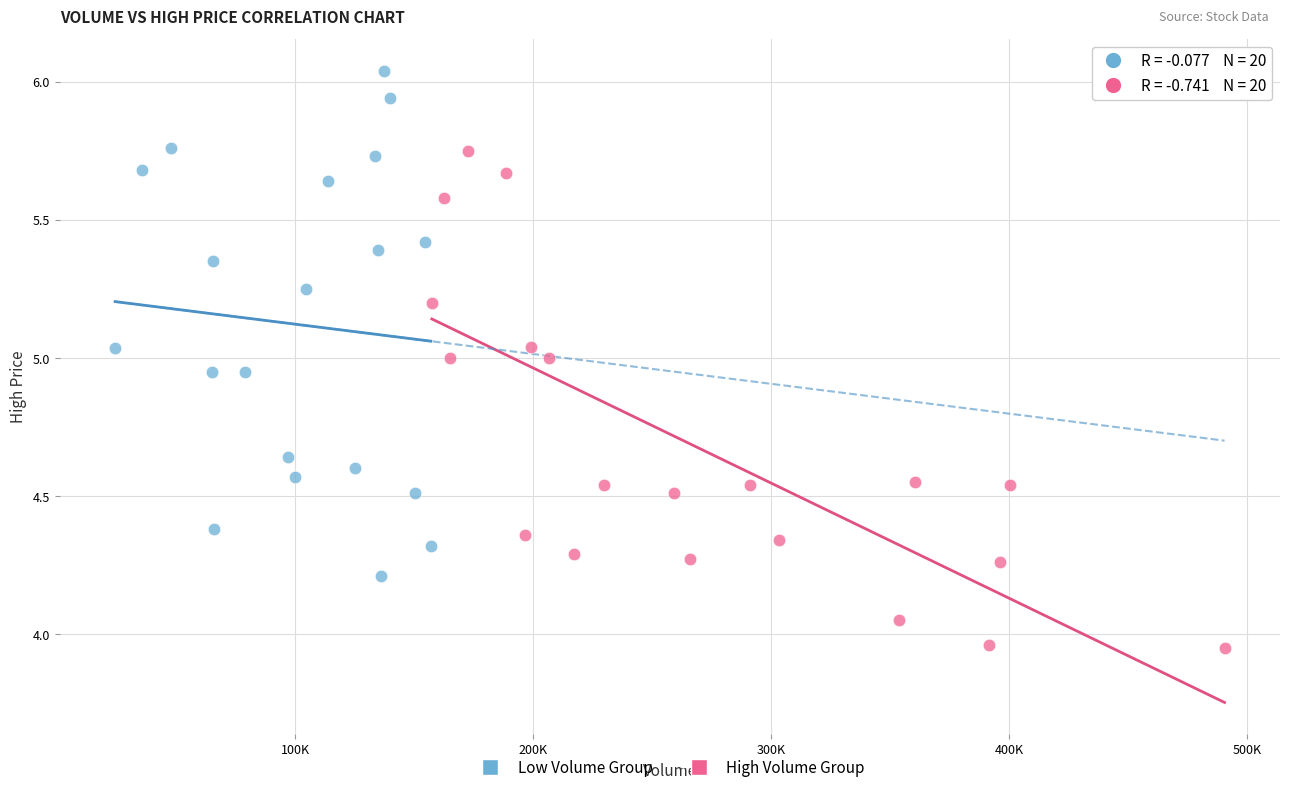

Which series contains the highest Y value?

Low Volume Group